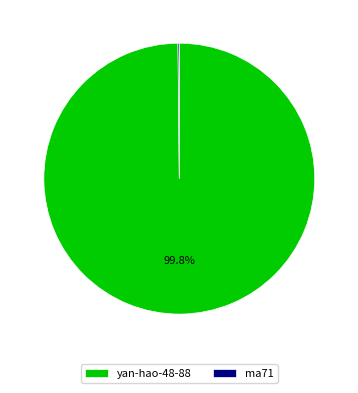

Is there a majority slice in this chart?

Yes